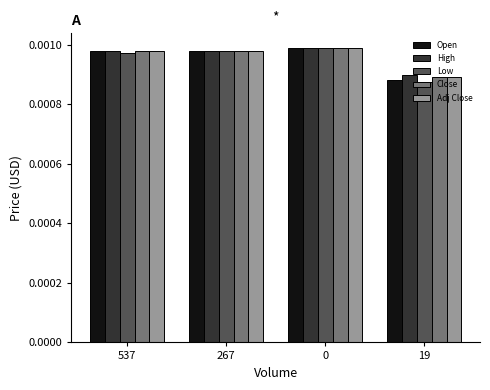

What is the label of the 1st bar from the right?

19